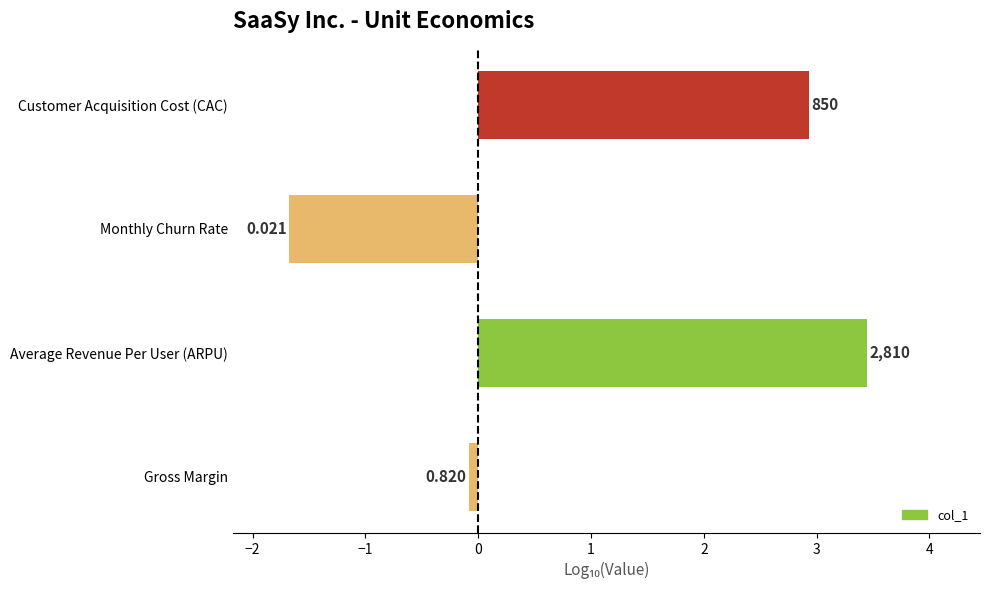

What is the average value?

1.2